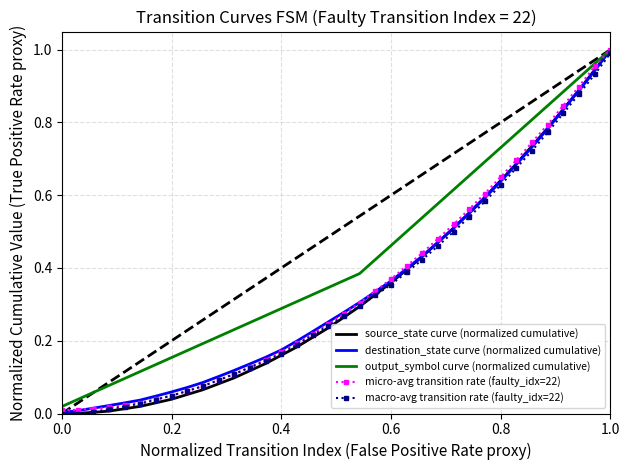

What are all the series names shown in the legend?

source_state curve (normalized cumulative), destination_state curve (normalized cumulative), output_symbol curve (normalized cumulative), micro-avg transition rate (faulty_idx=22), macro-avg transition rate (faulty_idx=22)